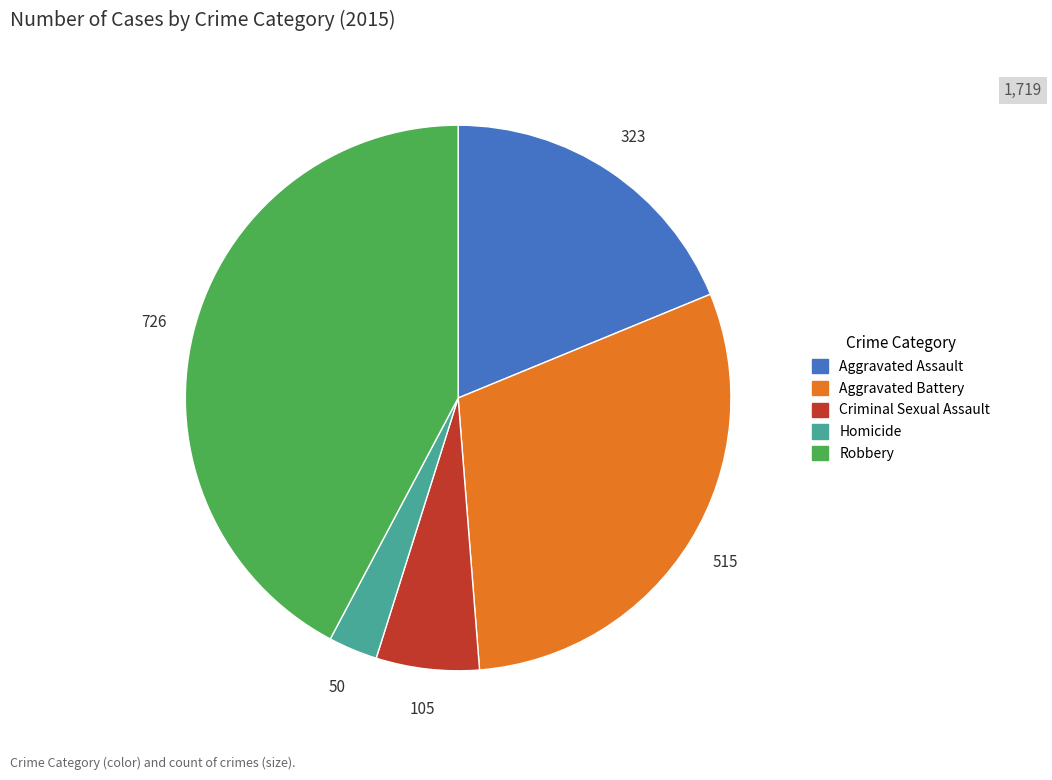

Which has a higher value, Aggravated Battery or Robbery?

Robbery